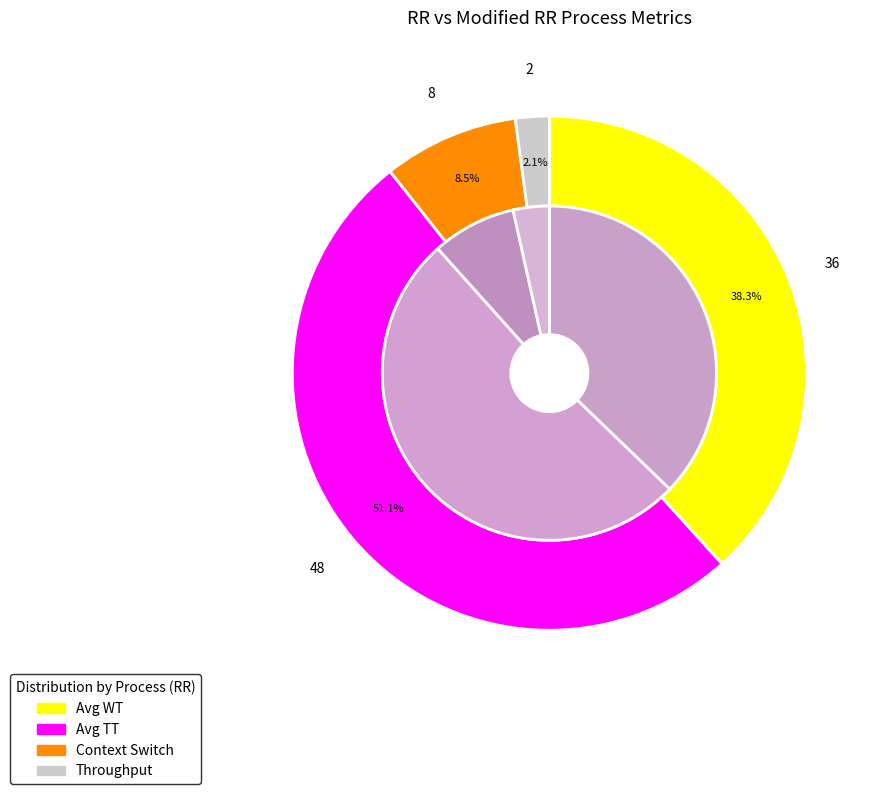

What percentage is the Context Switch slice, to the nearest percent?

9%